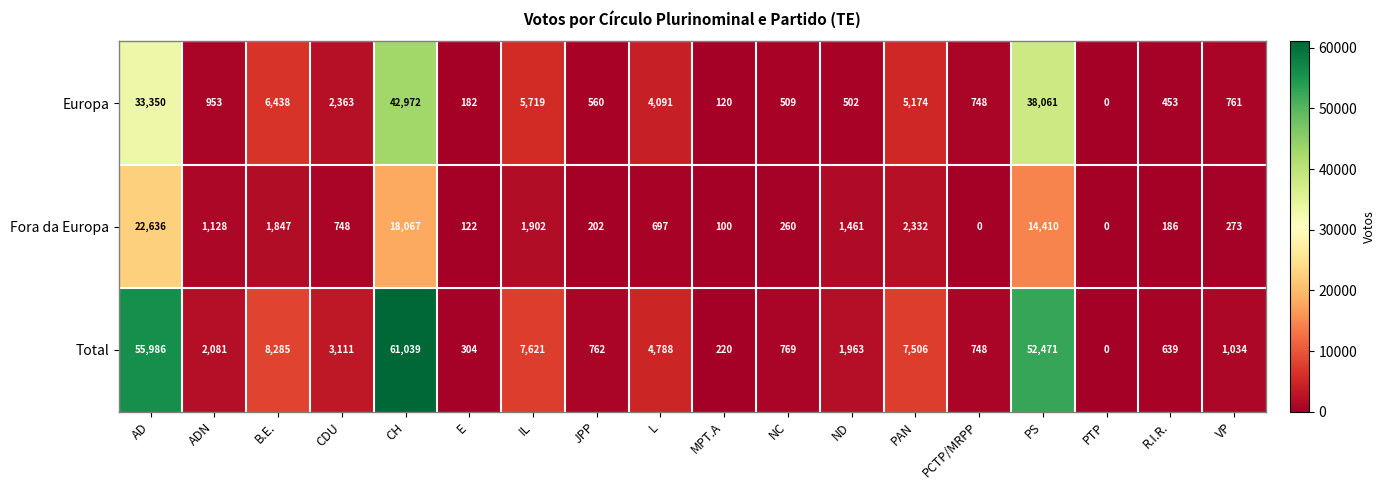

What is the total value across all series at IL?

15242